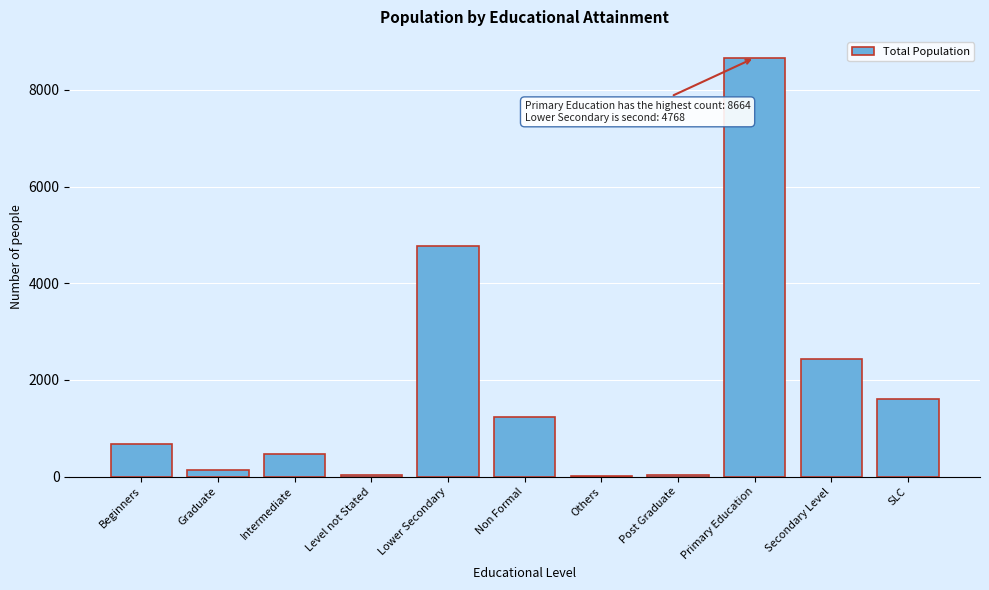

Which category has the highest value across all series?

Primary Education